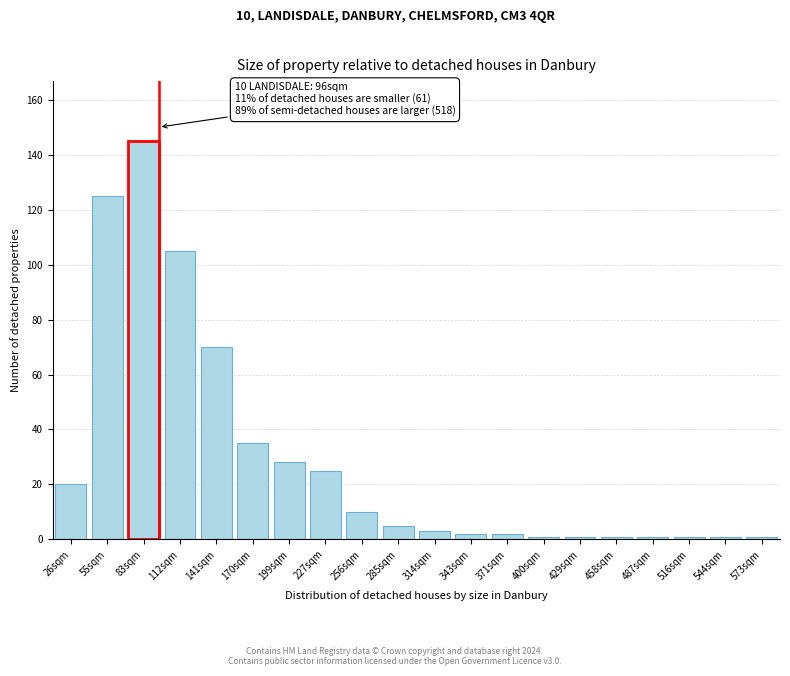

Reading left to right, what are all the values shown in this chart?

20	125	145	105	70	35	28	25	10	5	3	2	2	1	1	1	1	1	1	1